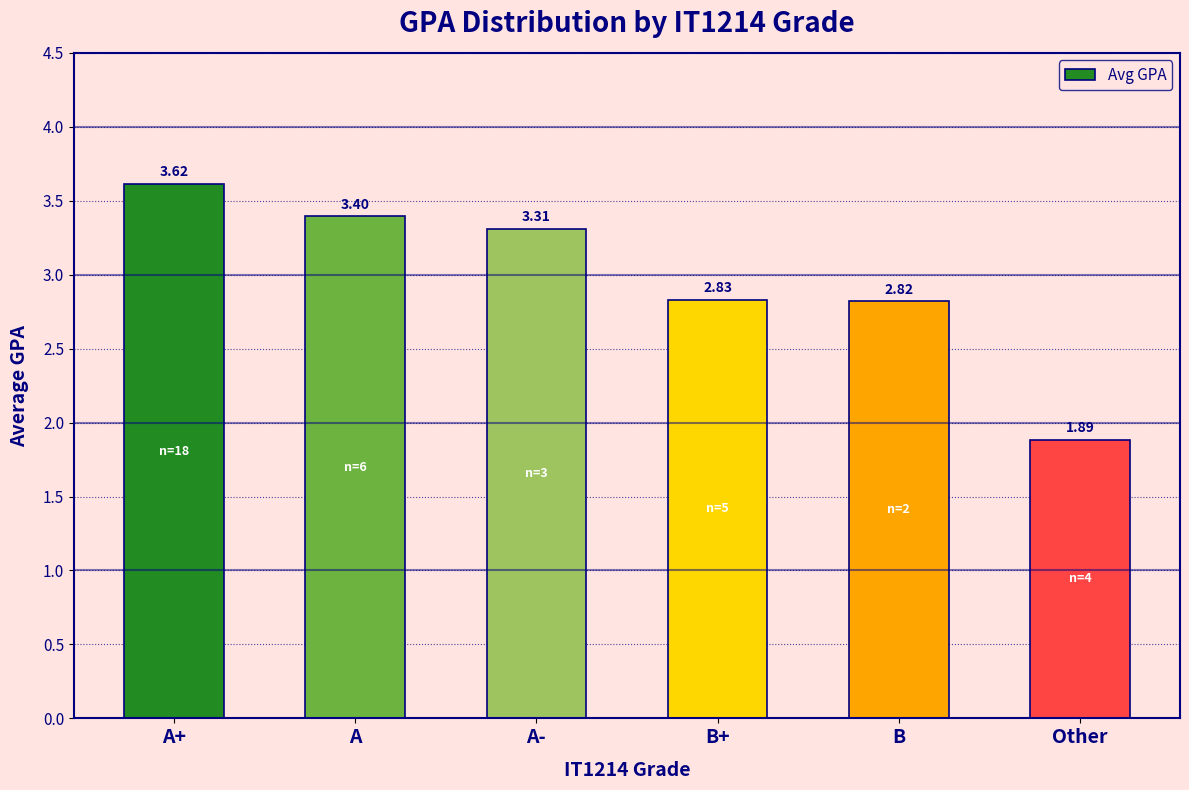

Rank the categories by value from lowest to highest.

Other, B, B+, A-, A, A+